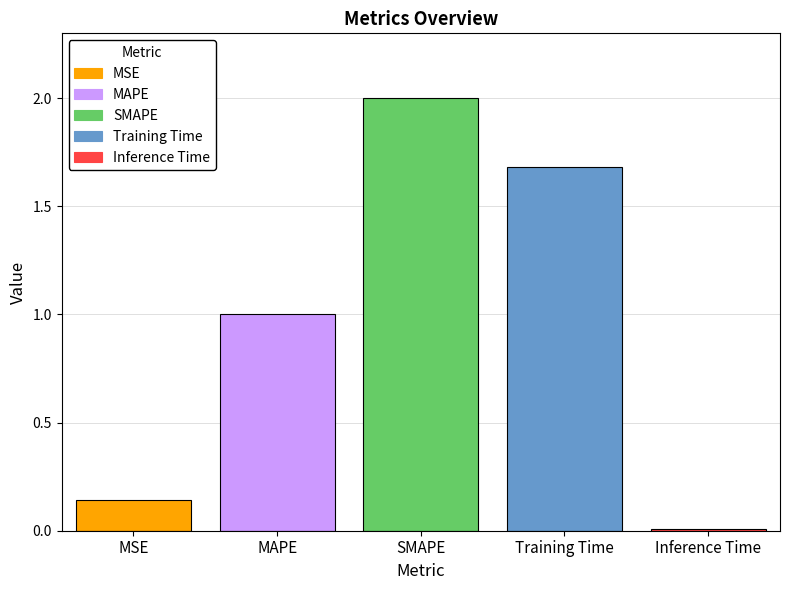

At which label is the value closest to 1?

MAPE